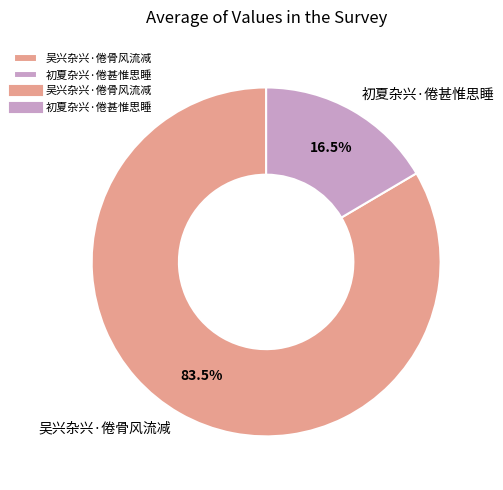

What percentage do 初夏杂兴·倦甚惟思睡 and 吴兴杂兴·倦骨风流减 together represent?

100.0%